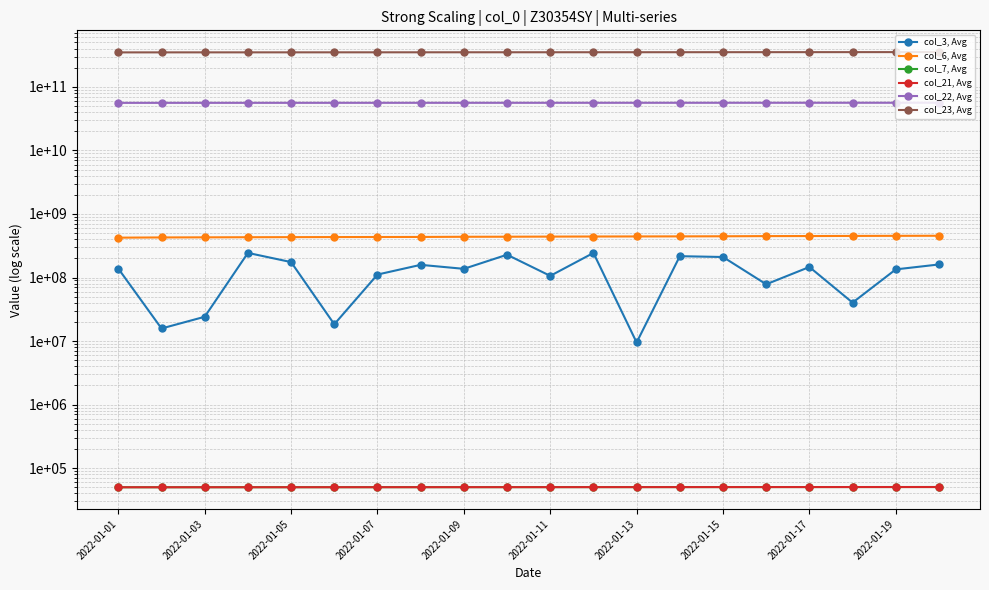

What is the sum of the col_6, Avg values at 15 and 17?

900044580